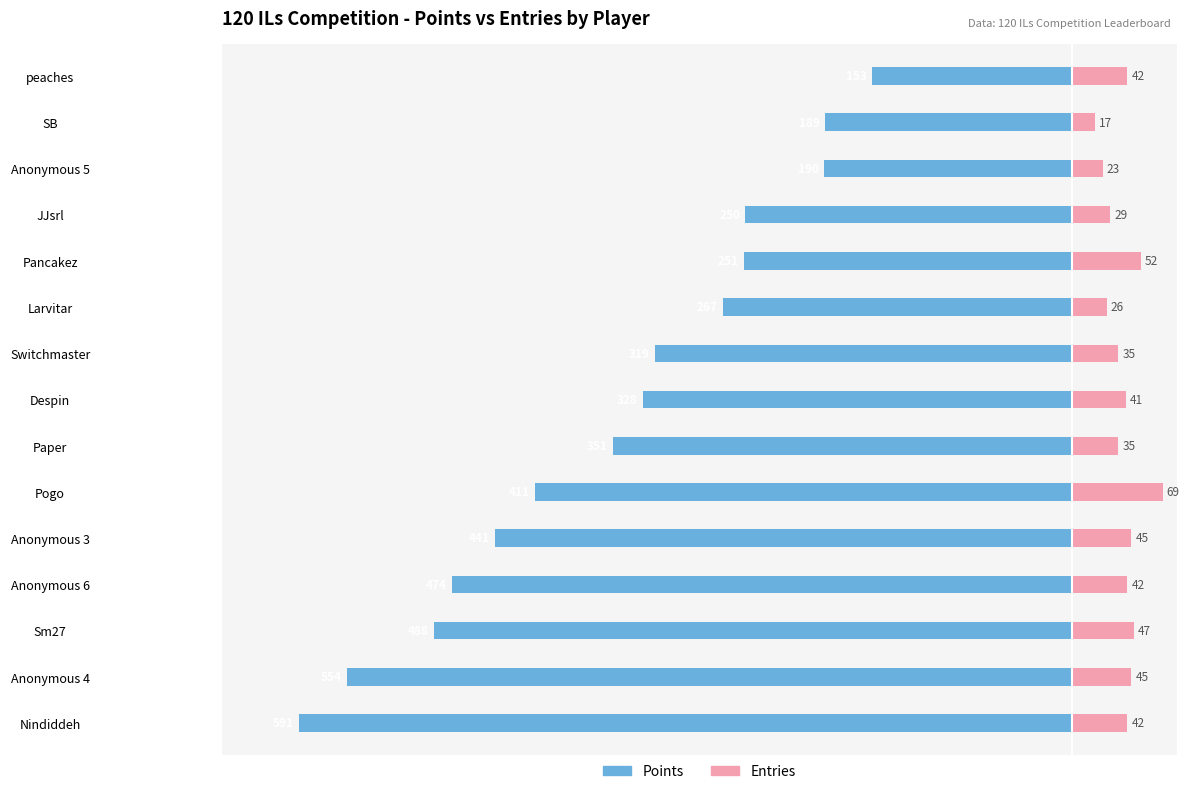

The value of Entries at peaches is 42. True or false?

True